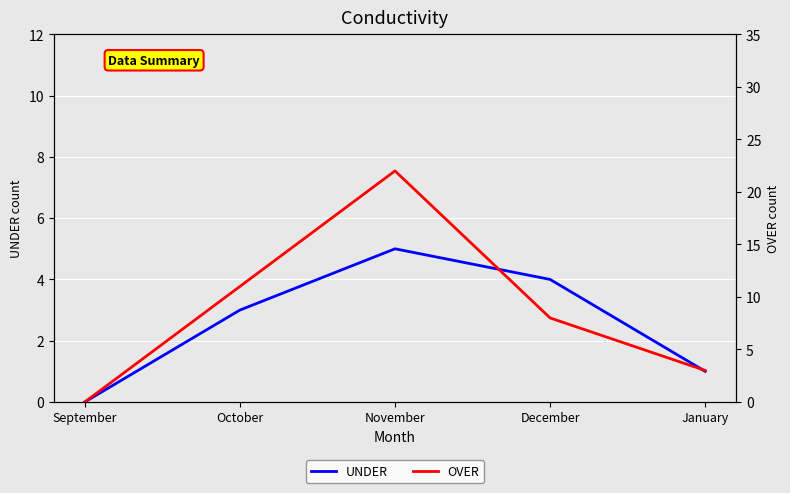

What is the sum of the UNDER values at January and December?

5